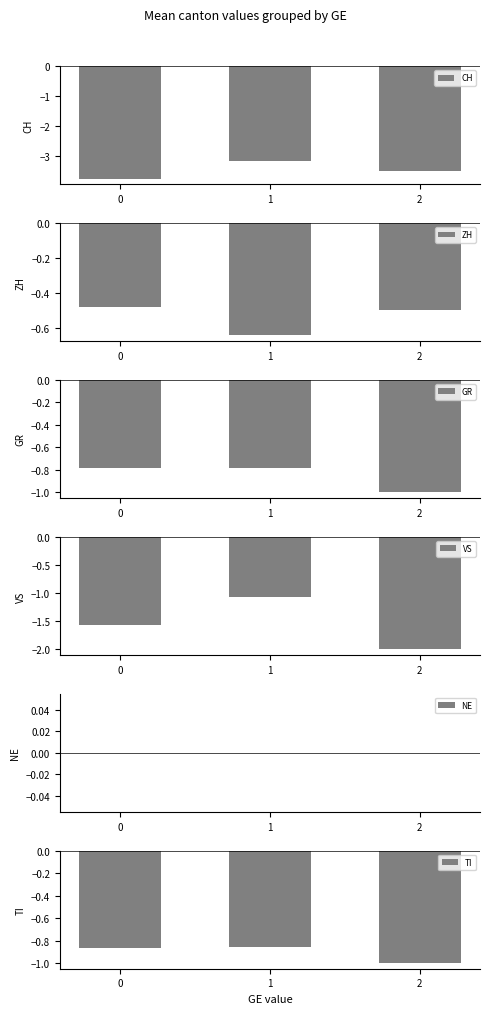

True or false: NE has a value of 0.0 at 2.

True